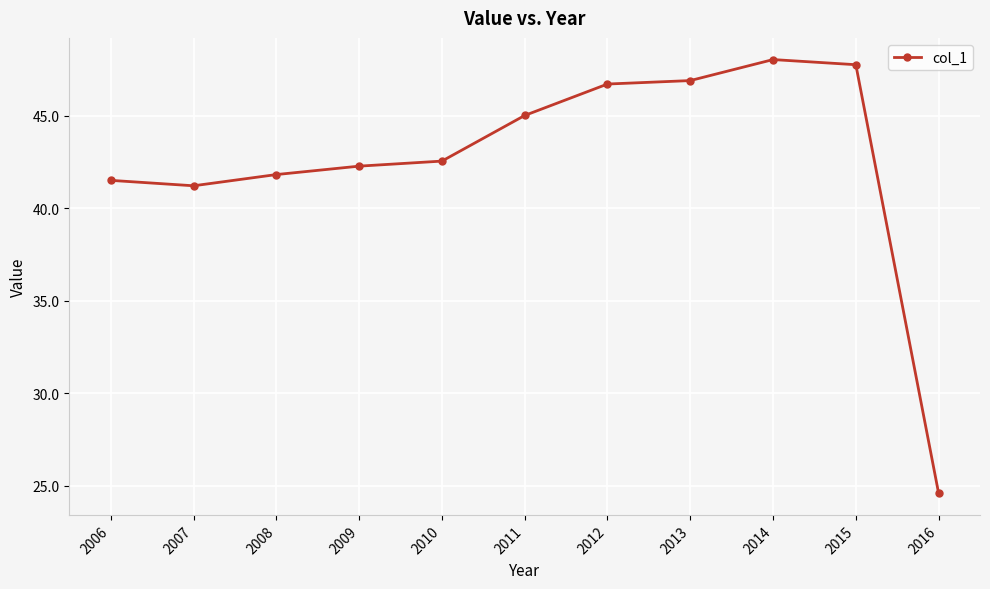

What is the sum of the values at 2016 and 2013?

71.5